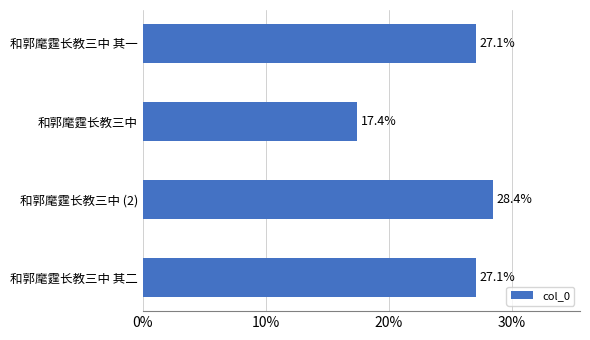

Reading top to bottom, extract all data points from this chart.

27.1	17.4	28.4	27.1